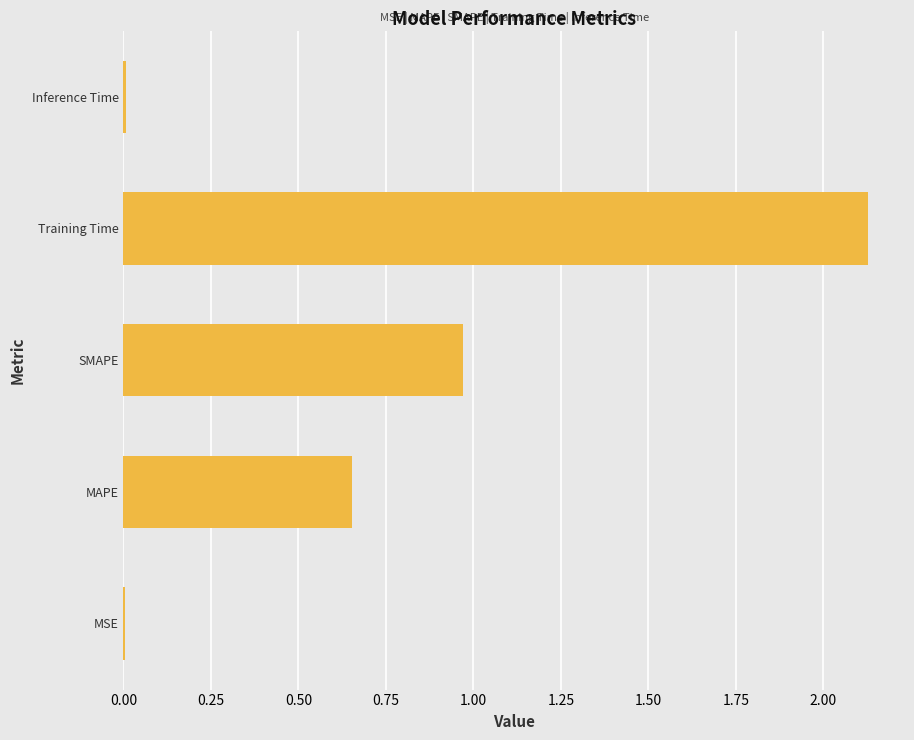

The value at SMAPE is 0.3. True or false?

False